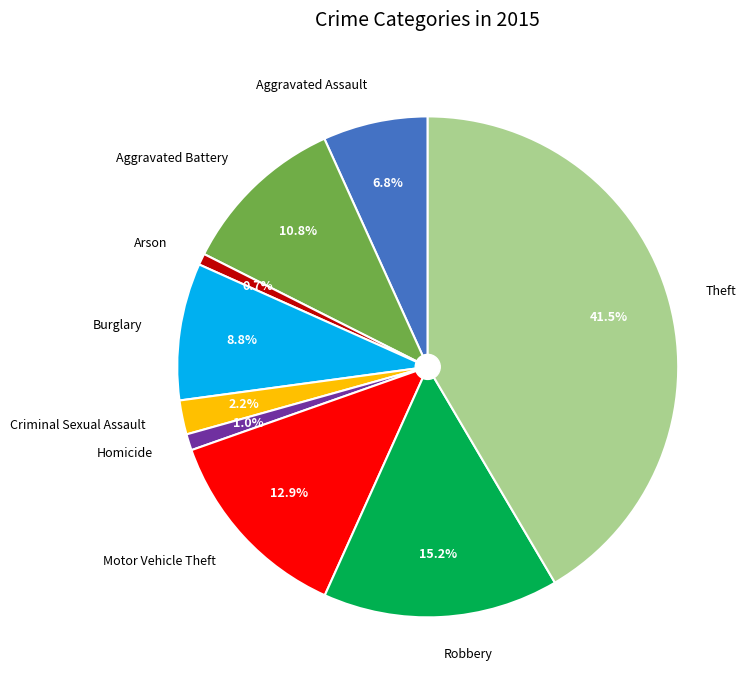

What percentage is NOT represented by Motor Vehicle Theft?

87.1%